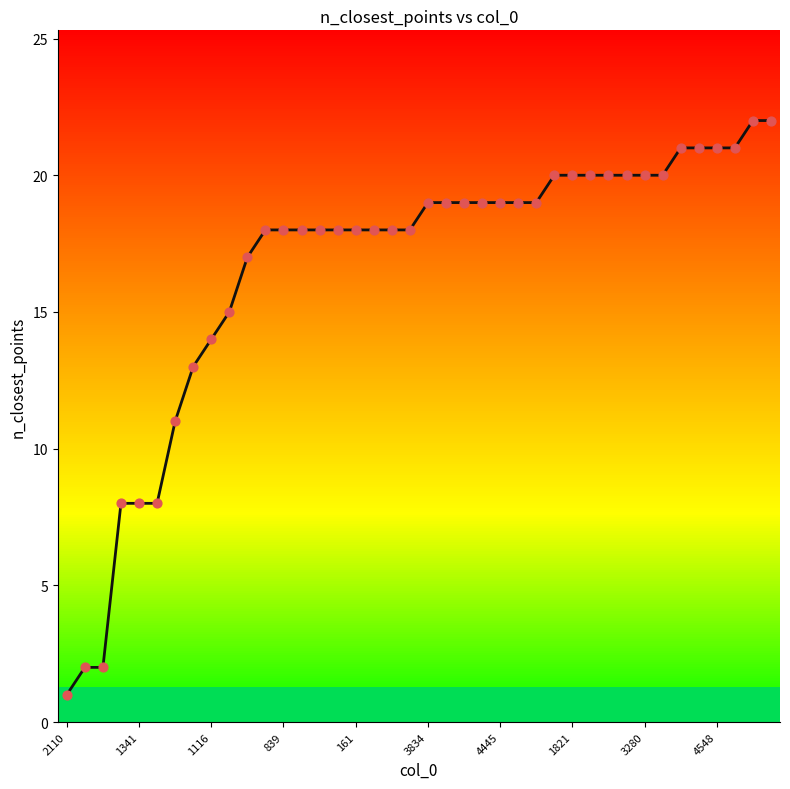

What is the change in value from 27 to 36?

+1